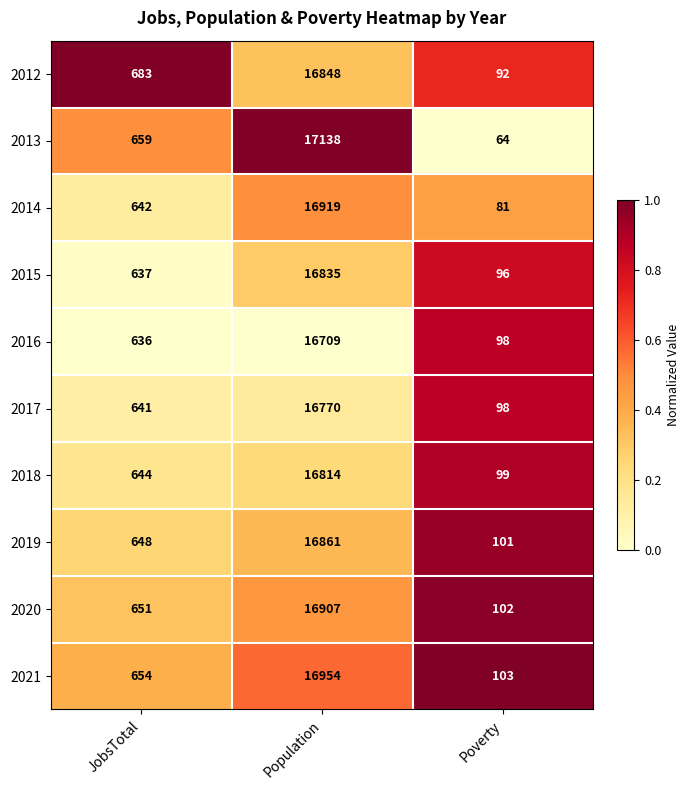

Where is 2017 nearest to the value 8434?

JobsTotal